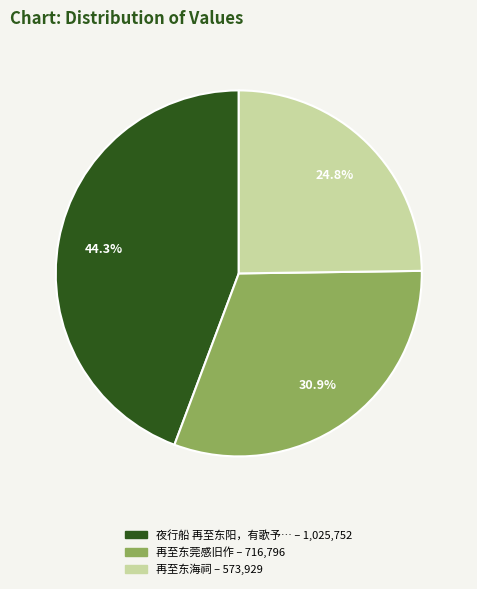

Is there a majority slice in this chart?

No